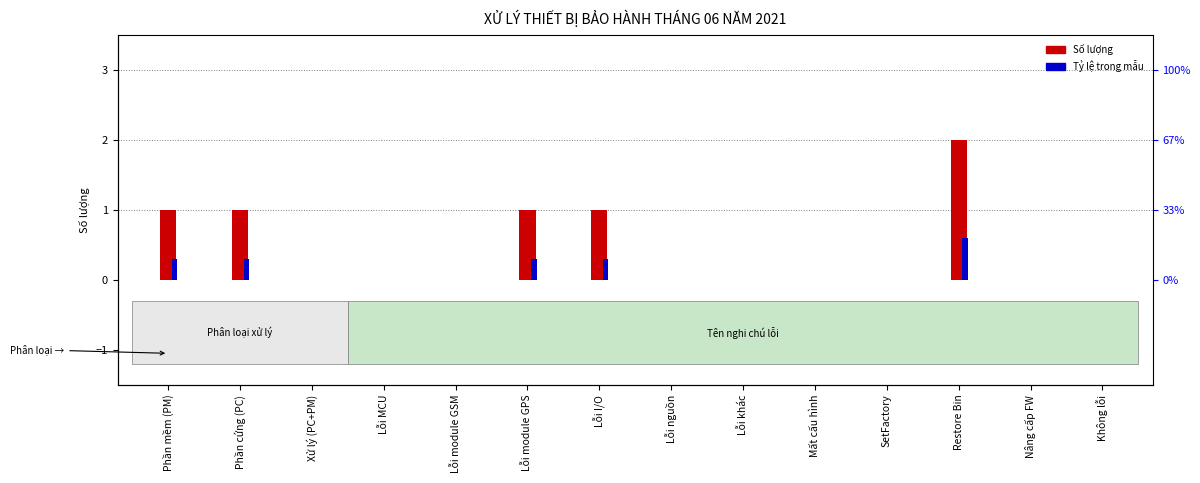

What is the sum of all Tỷ lệ phần trăm values?

1.8